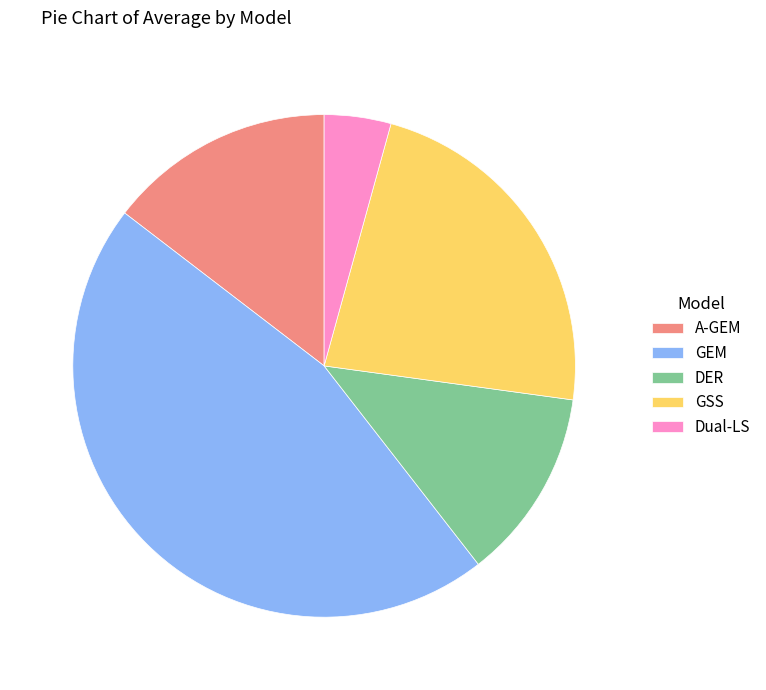

How many segments does this pie chart have?

5